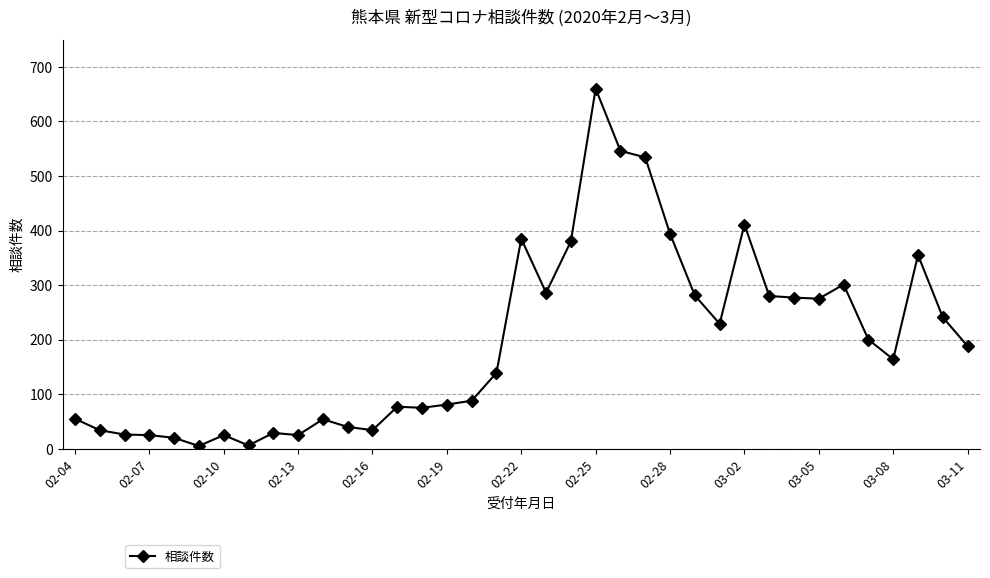

What is the difference between the maximum and minimum values?

655